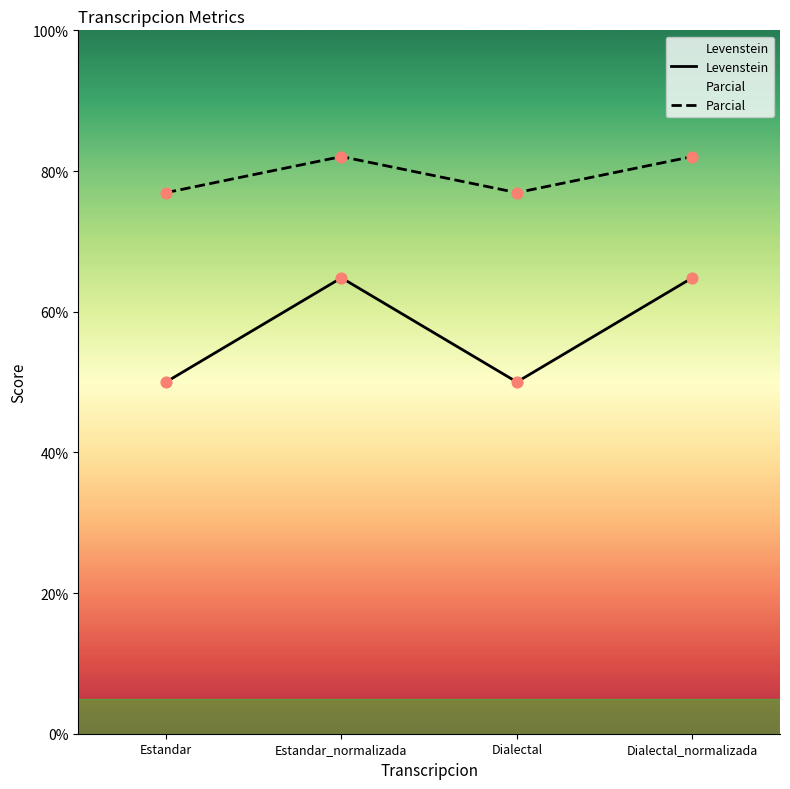

At how many categories does at least one series exceed 75?

4